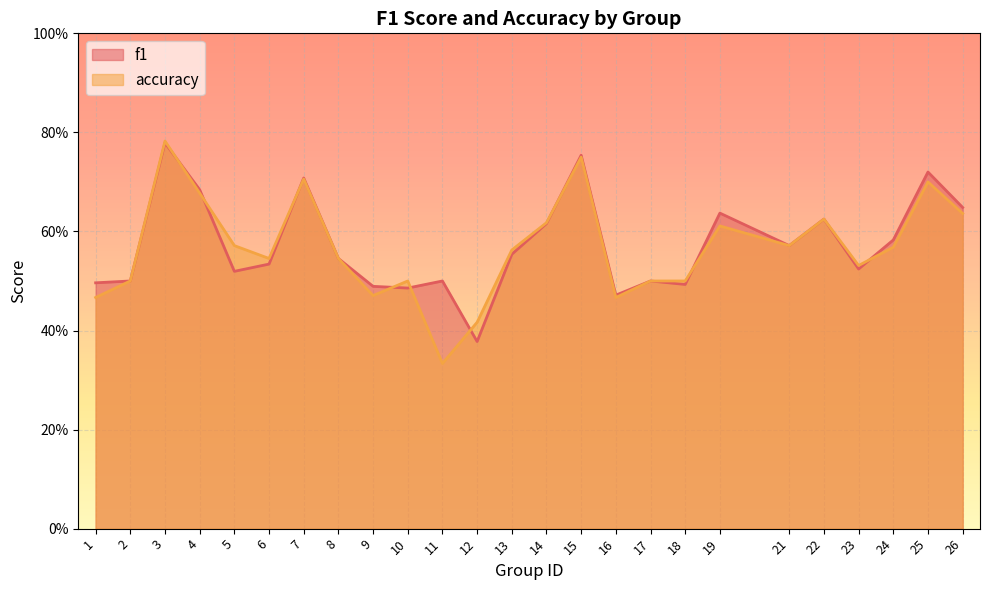

At how many categories does at least one series exceed 0?

25